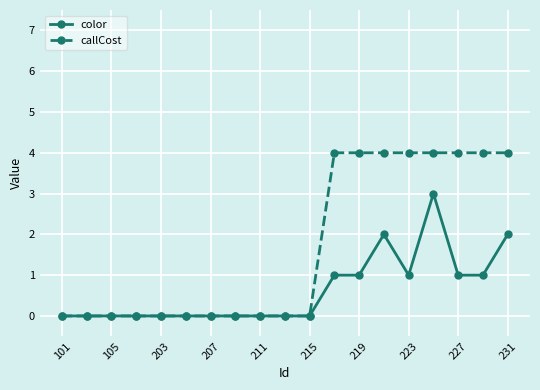

How many lines are shown in the chart?

2